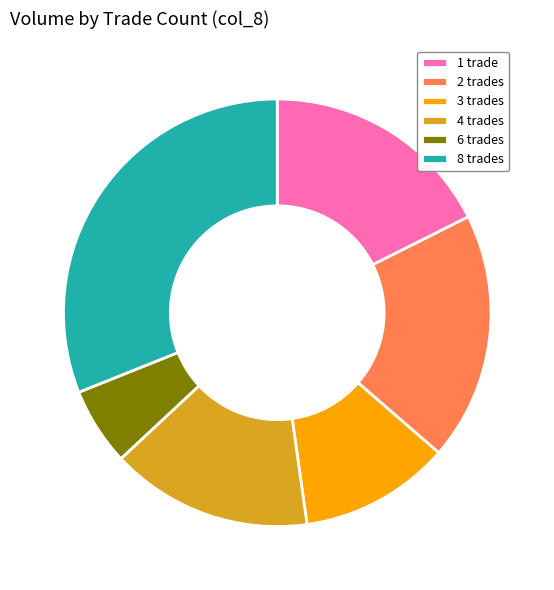

Count the number of slices in the pie.

6